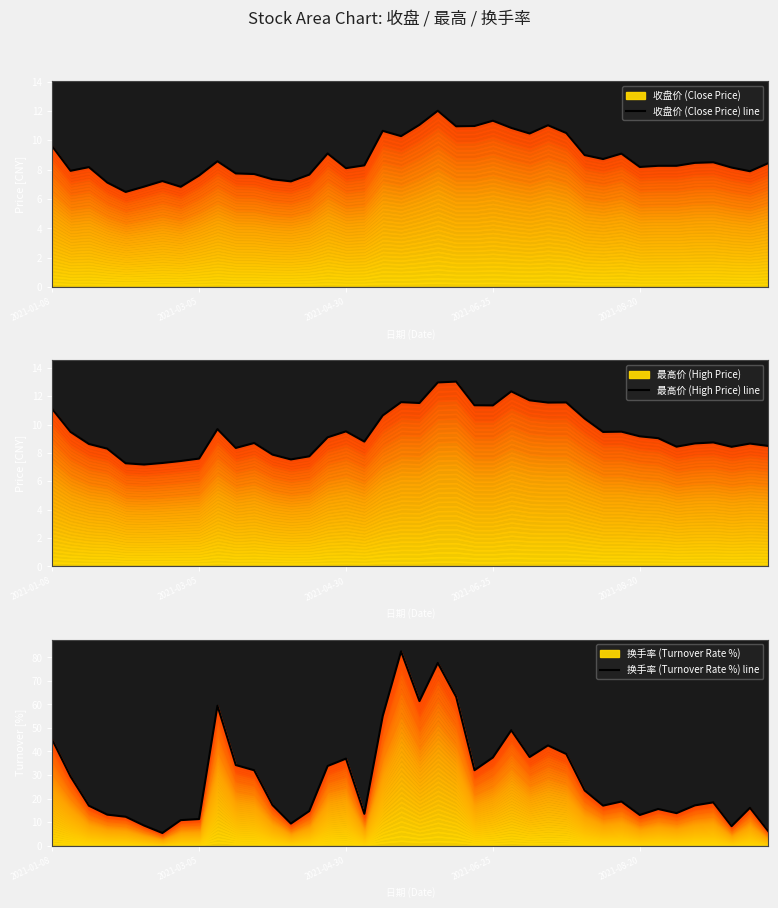

What are all the series names shown in the legend?

收盘价 (Close Price) line, 最高价 (High Price) line, 换手率 (Turnover Rate %) line